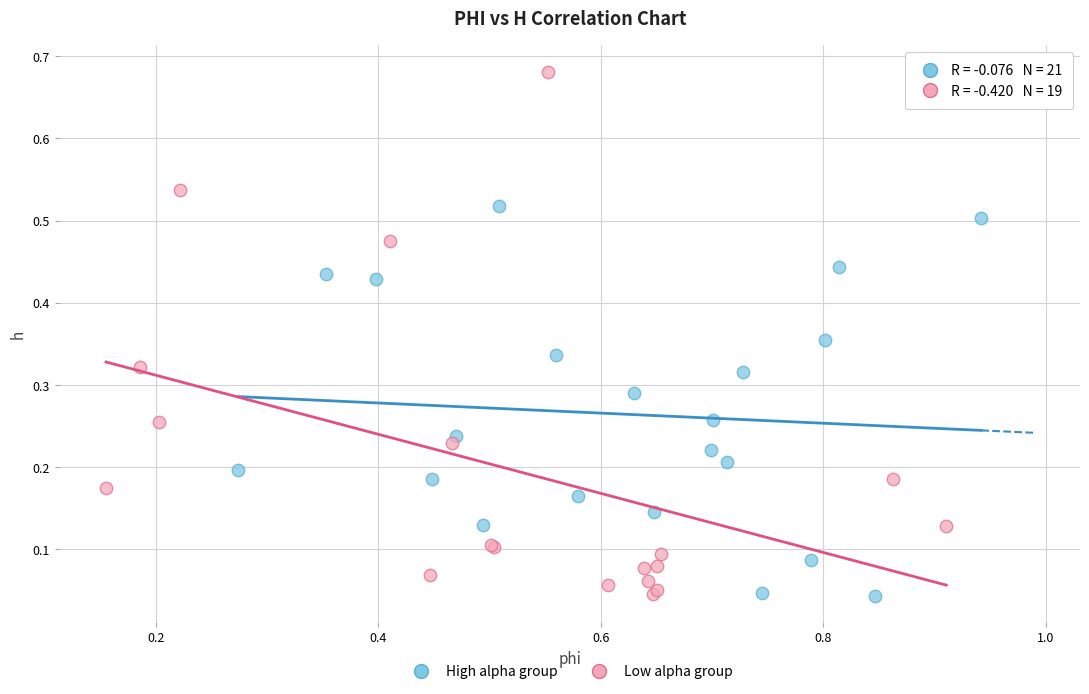

Which series has the largest Y range (max minus min)?

Low alpha group